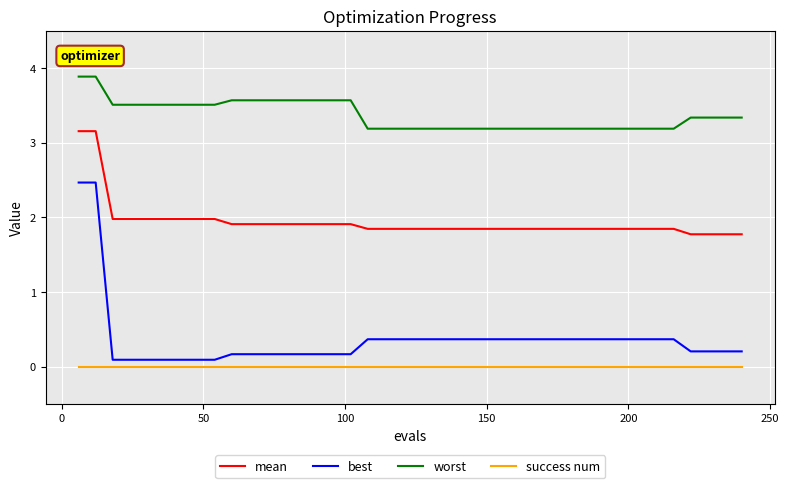

Which series has the largest total across all categories?

worst